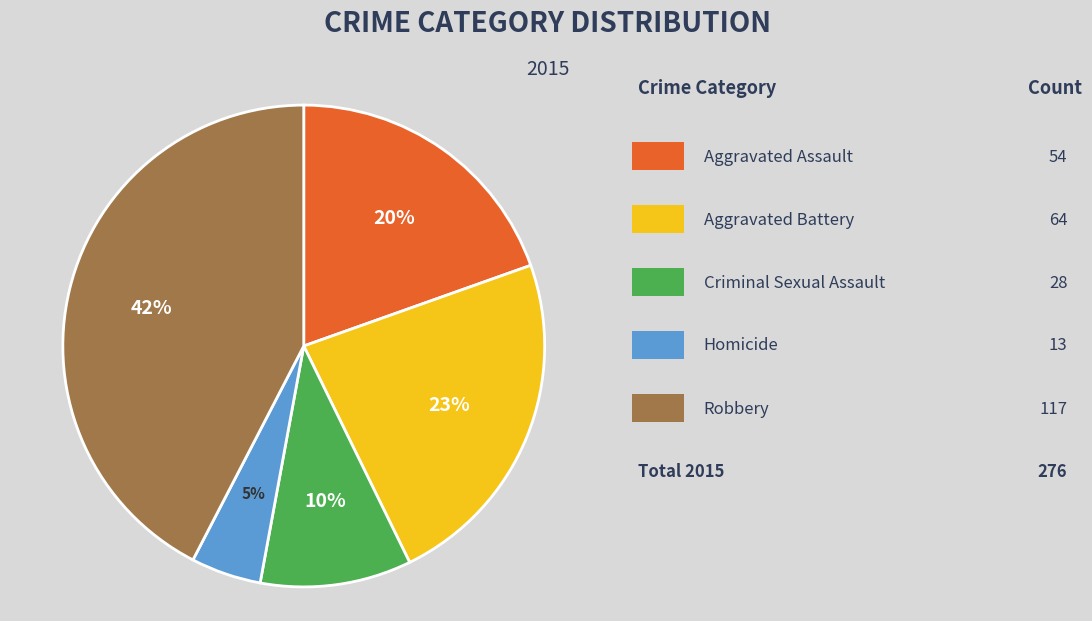

Does any single category account for the majority?

No